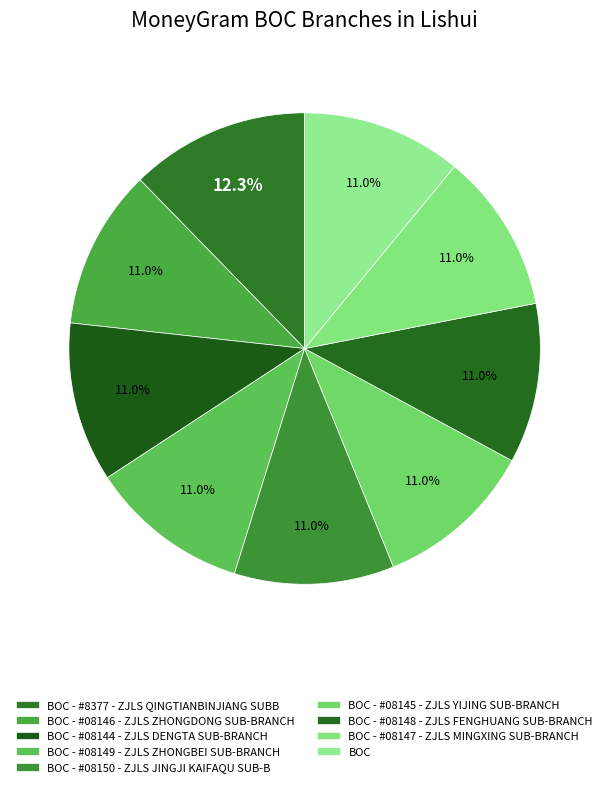

True or false: BOC accounts for 11% of the total.

True